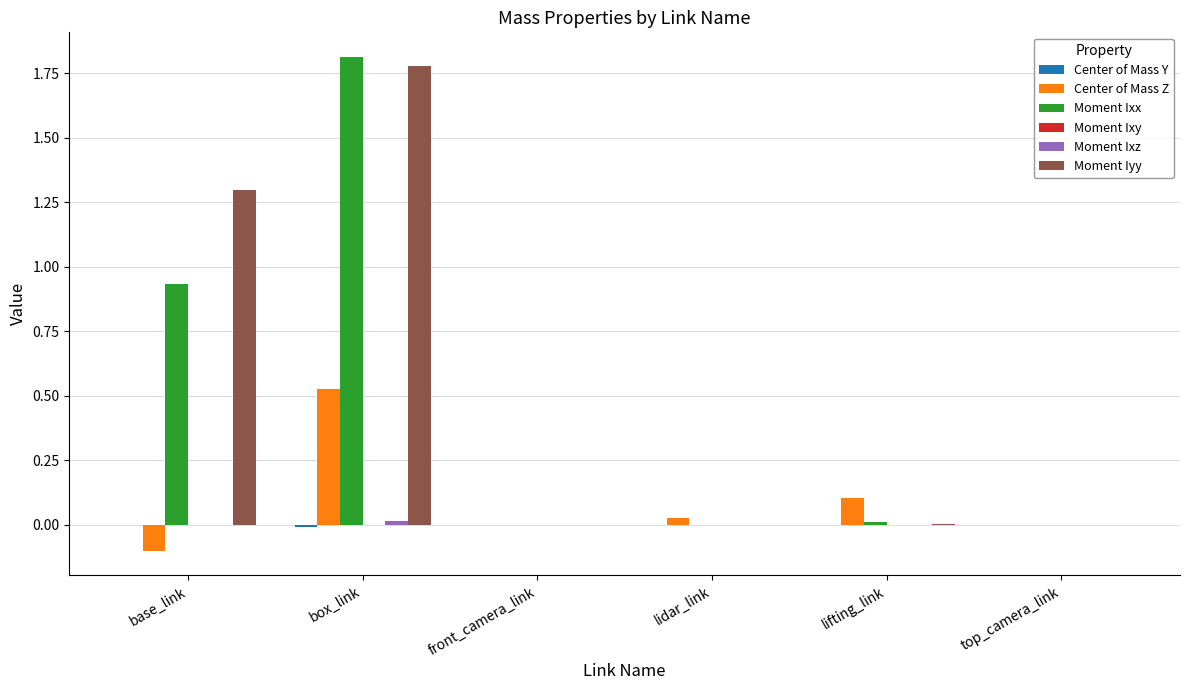

Which series changed the most between base_link and top_camera_link?

Moment Iyy